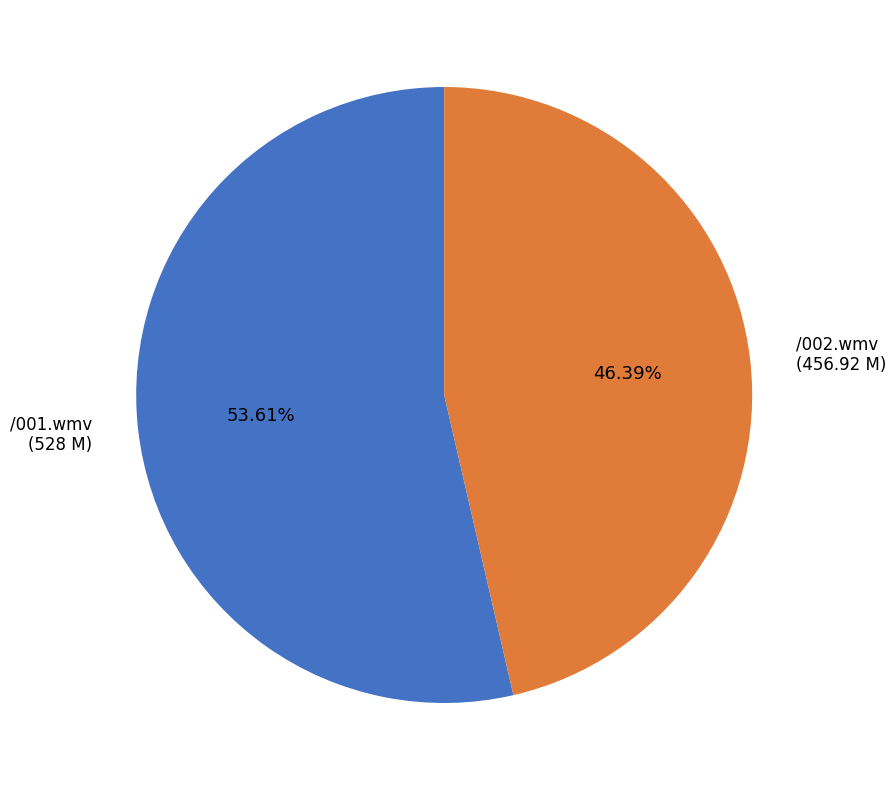

To the nearest percent, what is the difference between the largest and smallest slice percentages?

7%